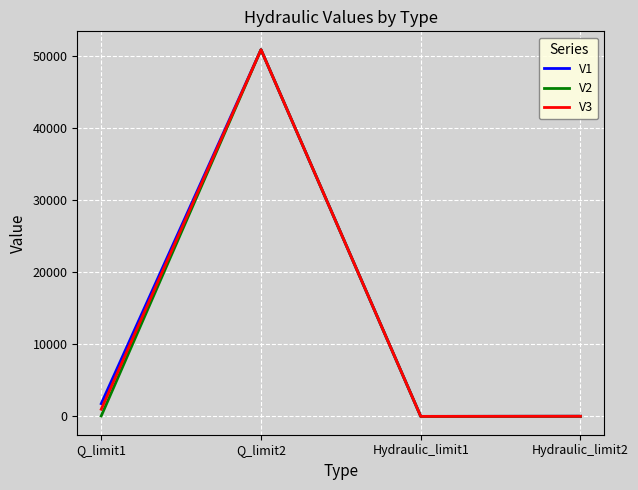

At which category is the sum across all series the highest?

Q_limit2